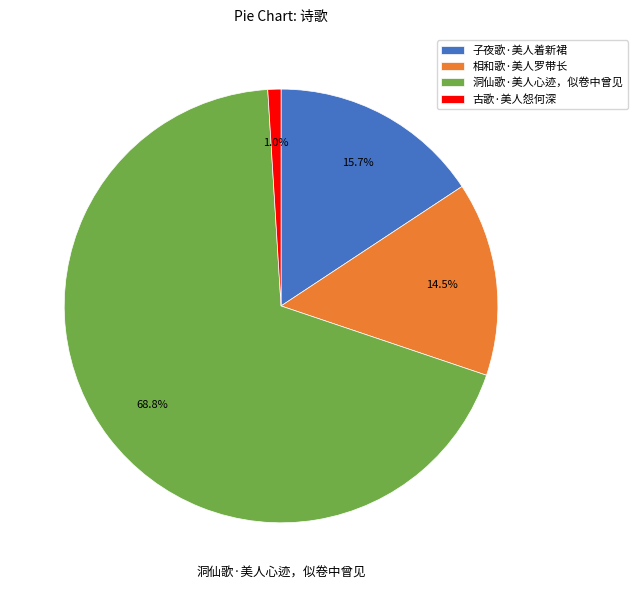

Rank the categories by value from highest to lowest.

洞仙歌·美人心迹，似卷中曾见, 子夜歌·美人着新裙, 相和歌·美人罗带长, 古歌·美人怨何深